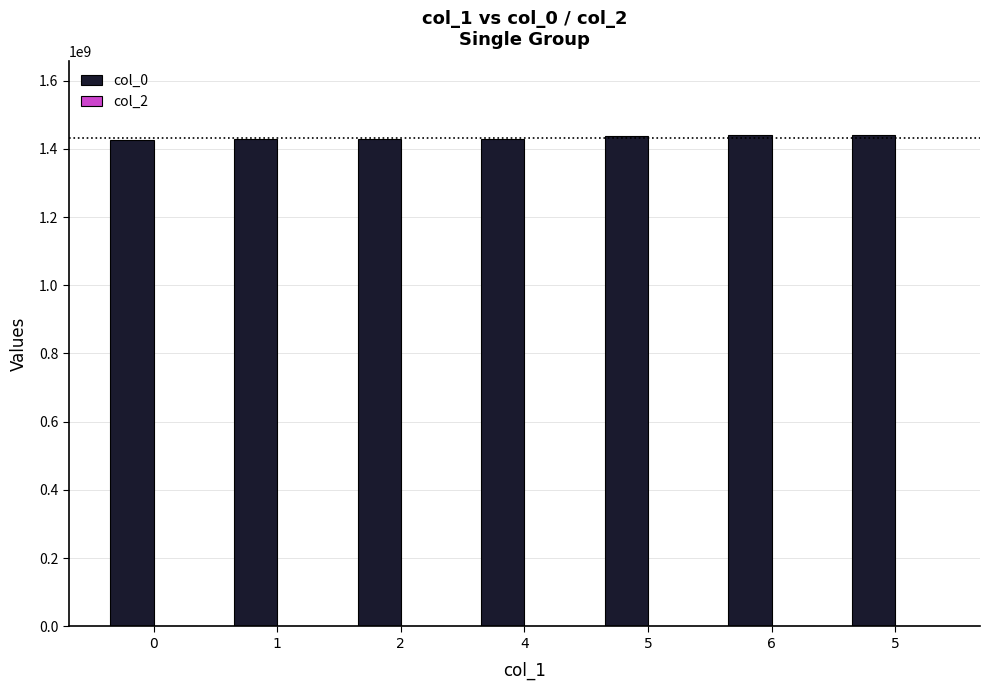

Count the number of categories in the chart.

7